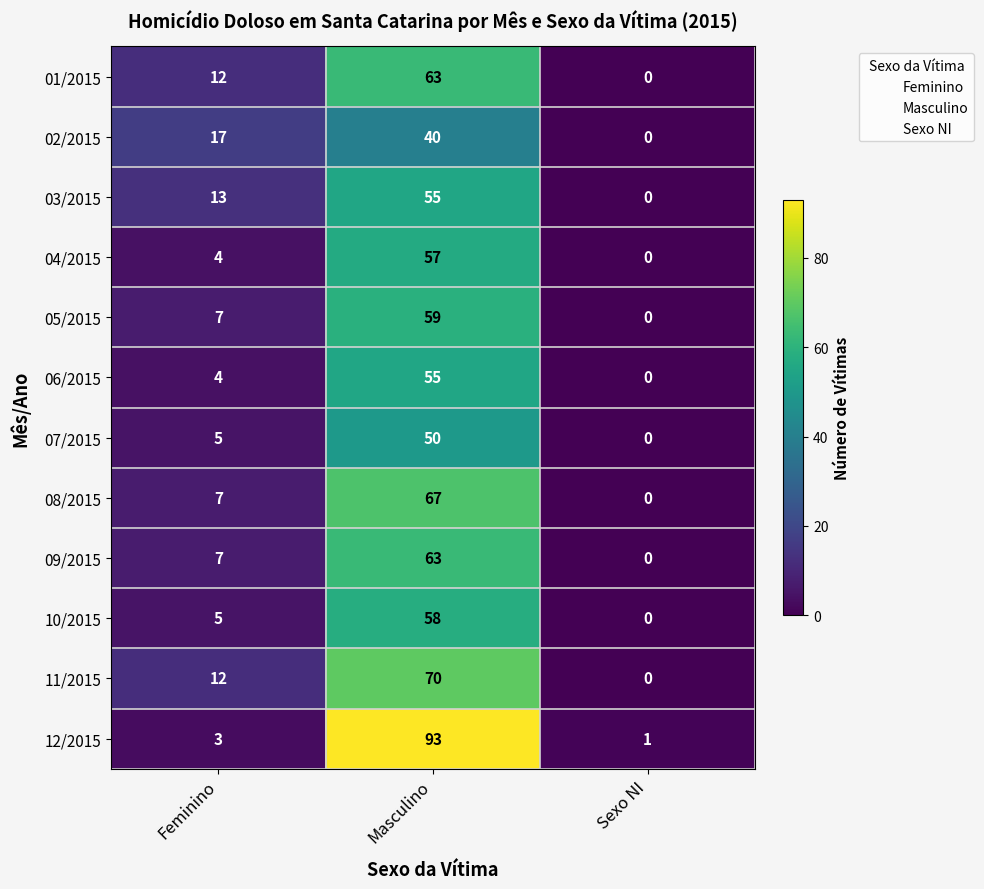

At which category does the chart reach its peak across all series?

Masculino